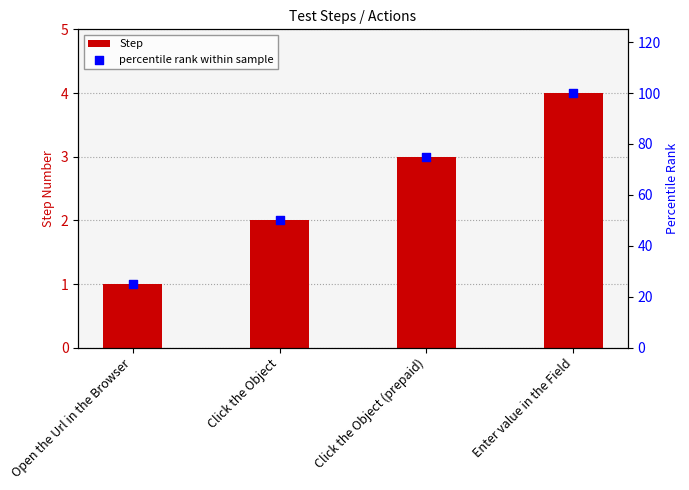

What are all the series names shown in the legend?

Step, percentile rank within sample